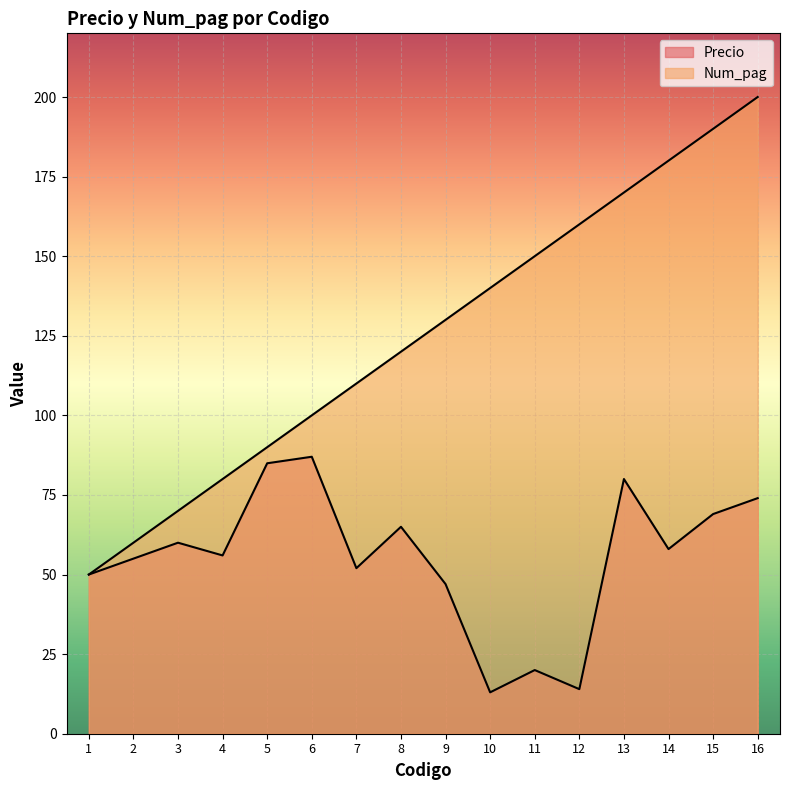

Read the Num_pag value at 6.

100.0